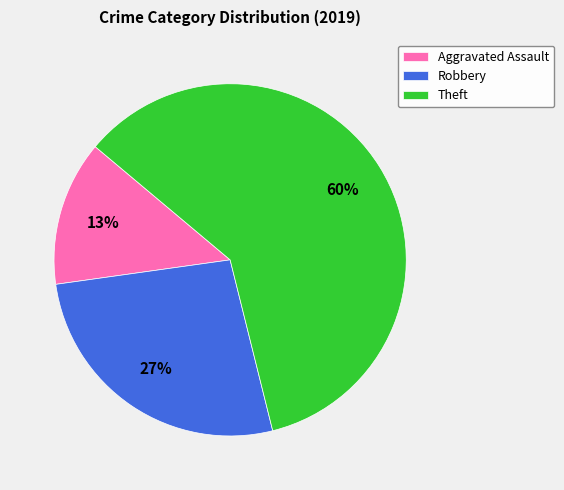

Count the number of slices in the pie.

3